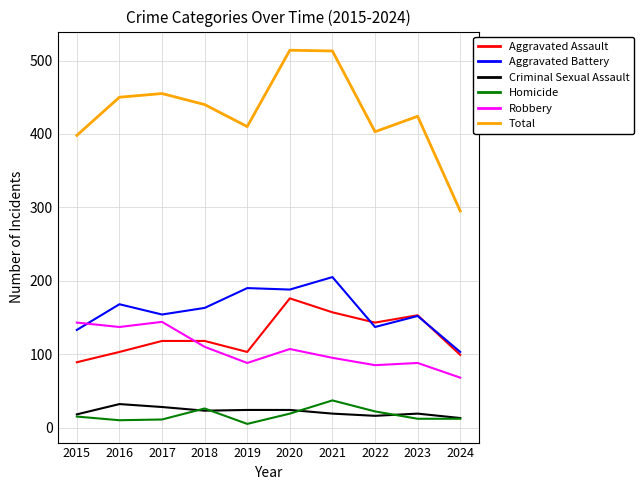

List the series in order of their peak value, lowest first.

Criminal Sexual Assault, Homicide, Robbery, Aggravated Assault, Aggravated Battery, Total